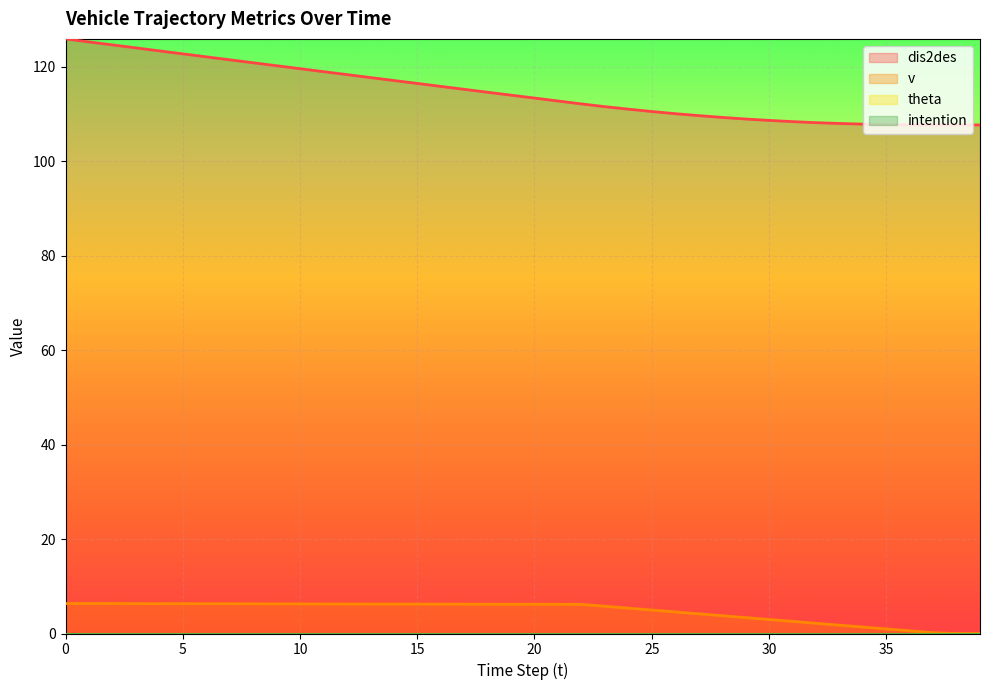

The value of dis2des at 4 is 196.5. True or false?

False